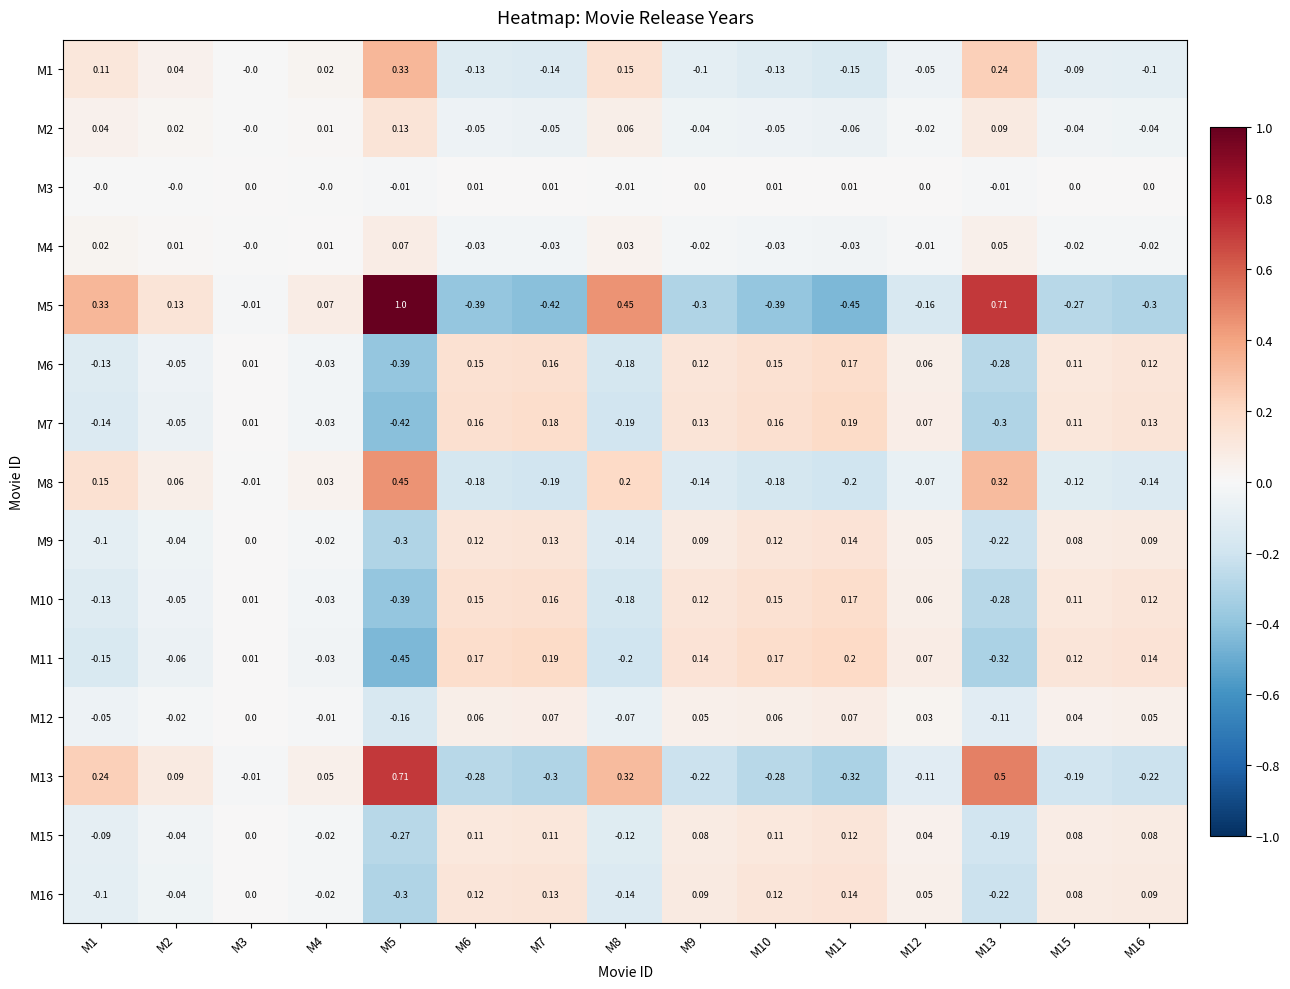

At how many categories does at least one series exceed 0?

15